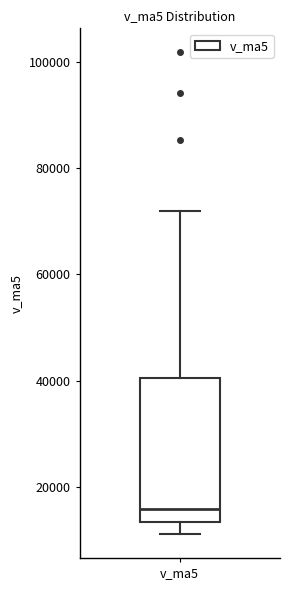

Transcribe this box plot: give where the median line is, the range the box spans, and where the two whiskers end, as read against the y-axis. The values are not printed on the chart, so give them approximately, as read against the axis.

median 16000, box 14000 to 40000, whiskers 12000 to 72000